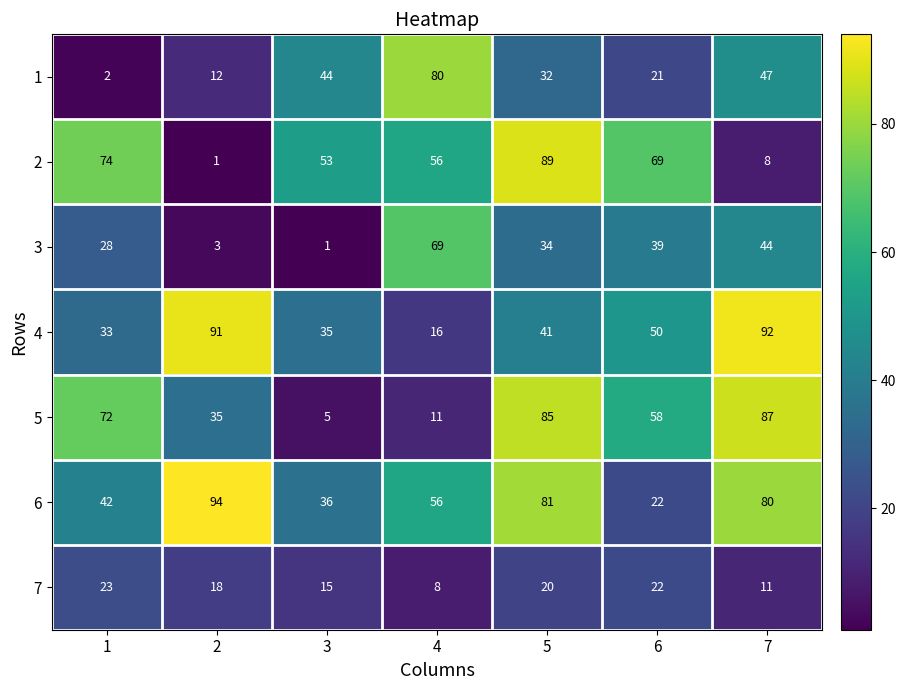

What is the smallest value displayed?

1